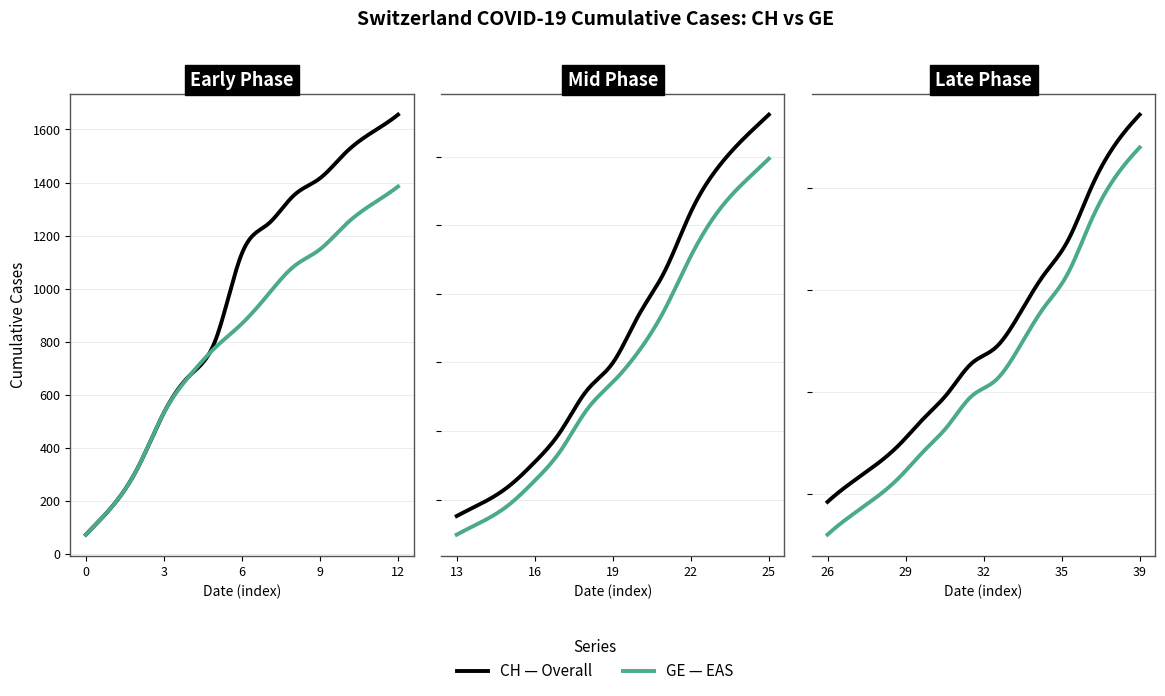

True or false: CH has more than 2 points higher than both neighbors.

False